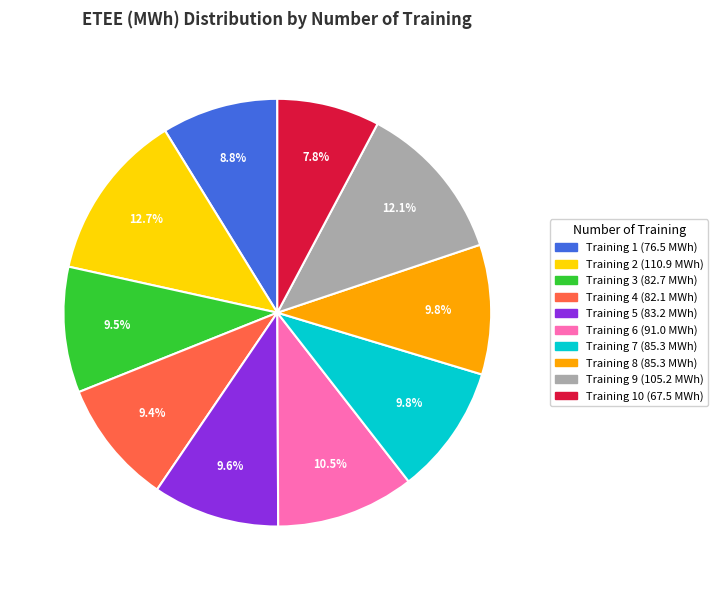

Count the number of slices in the pie.

10